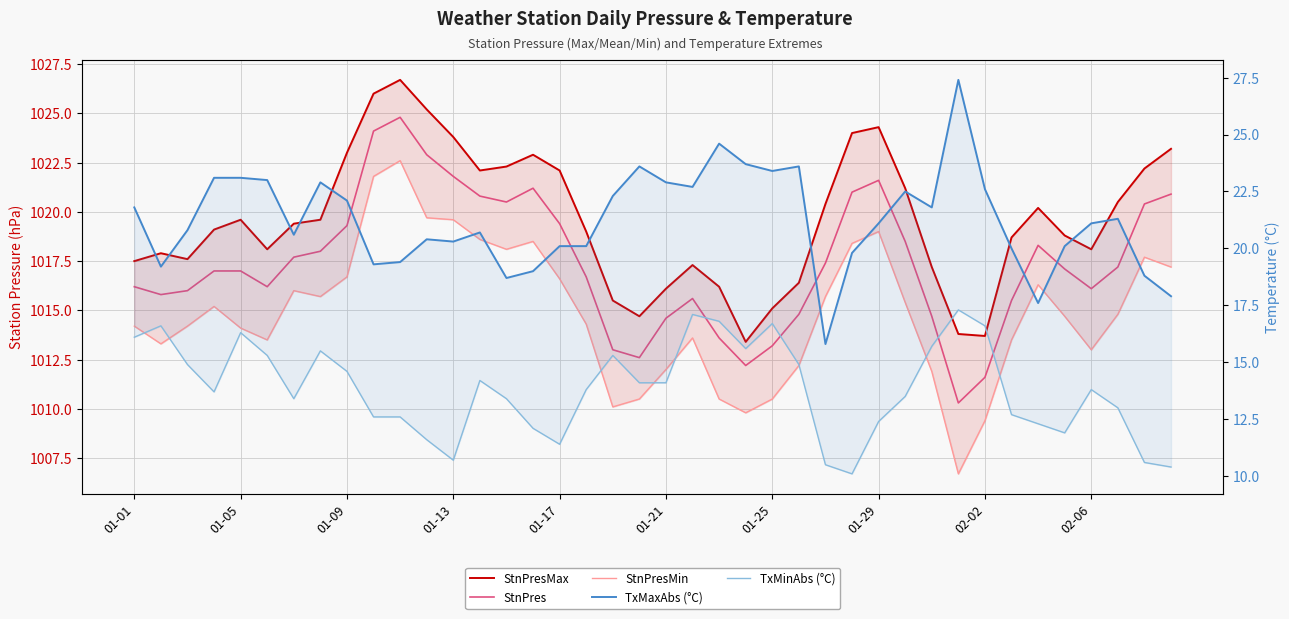

Rank the series by their maximum value, from lowest to highest.

TxMinAbs (°C), TxMaxAbs (°C), StnPresMin, StnPres, StnPresMax